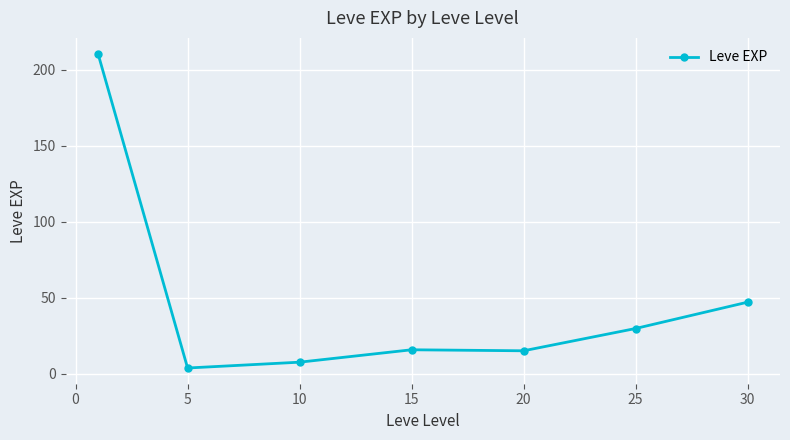

What is the sum of all values?

329.2